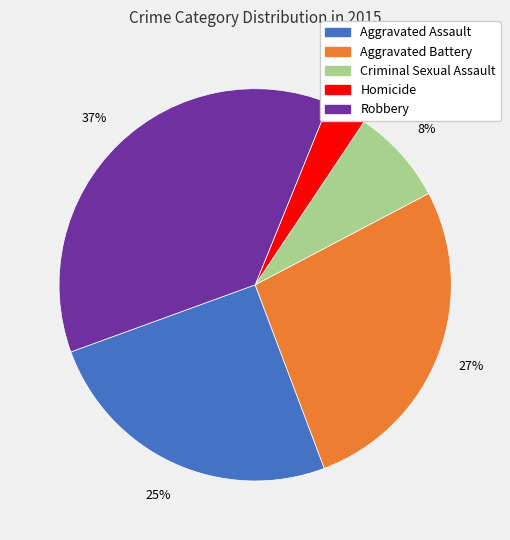

Count the number of slices in the pie.

5